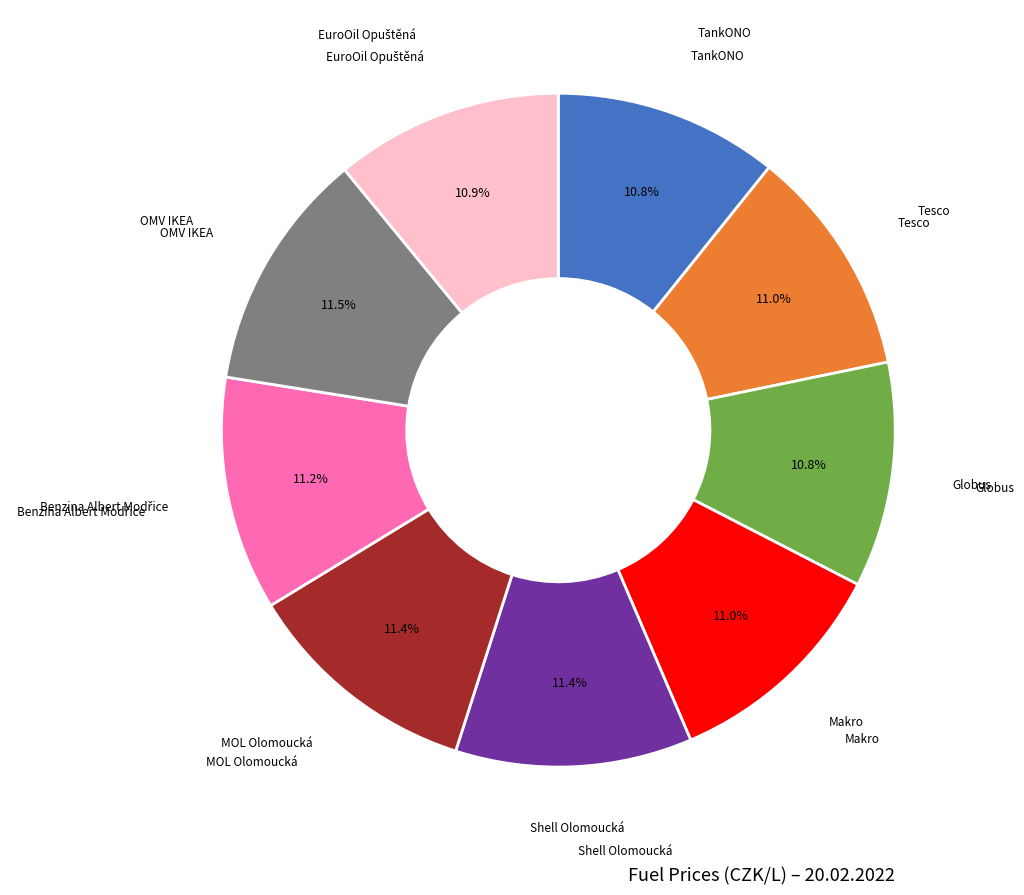

Is there any slice that represents more than half of the pie?

No